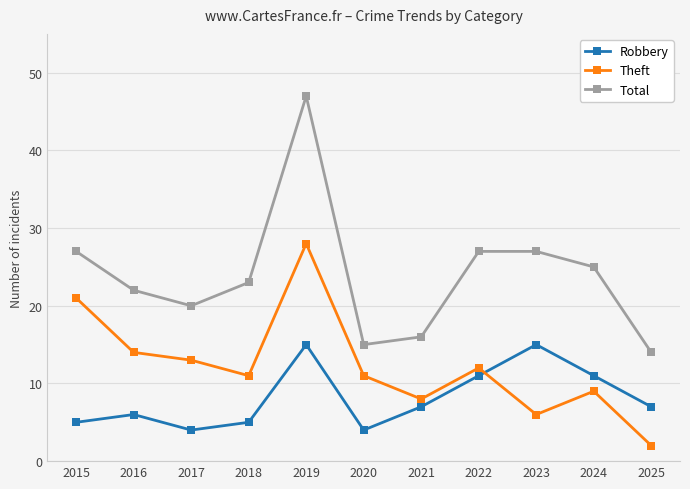

What is the maximum value shown in the chart?

47